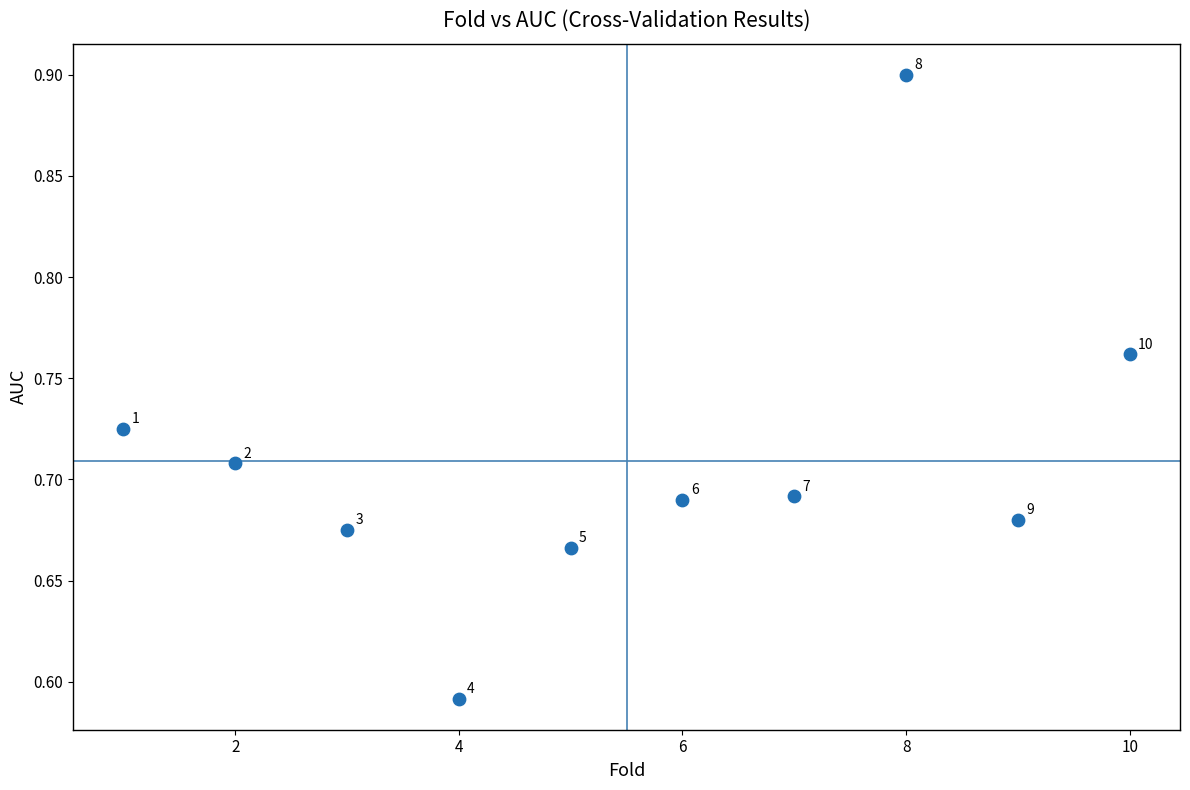

What is the range of X values (max minus min)?

9.0